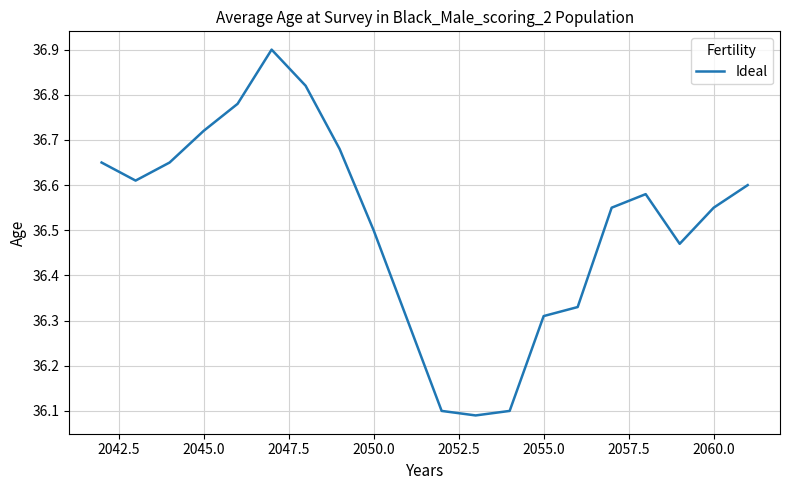

What is the difference between the maximum and minimum values?

0.8